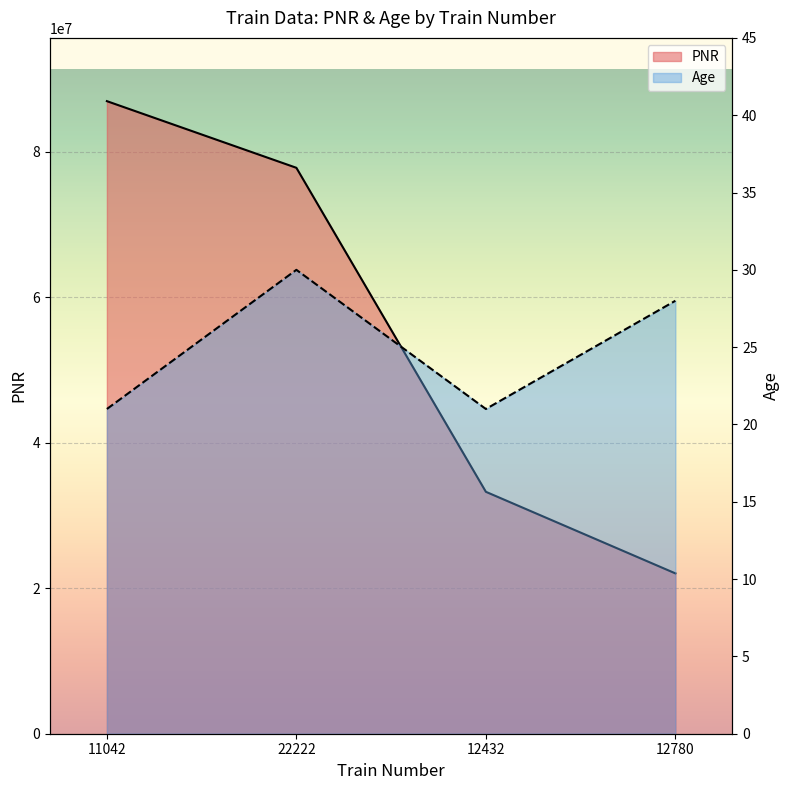

Read the PNR value at 11042, to the nearest 10.

86980520